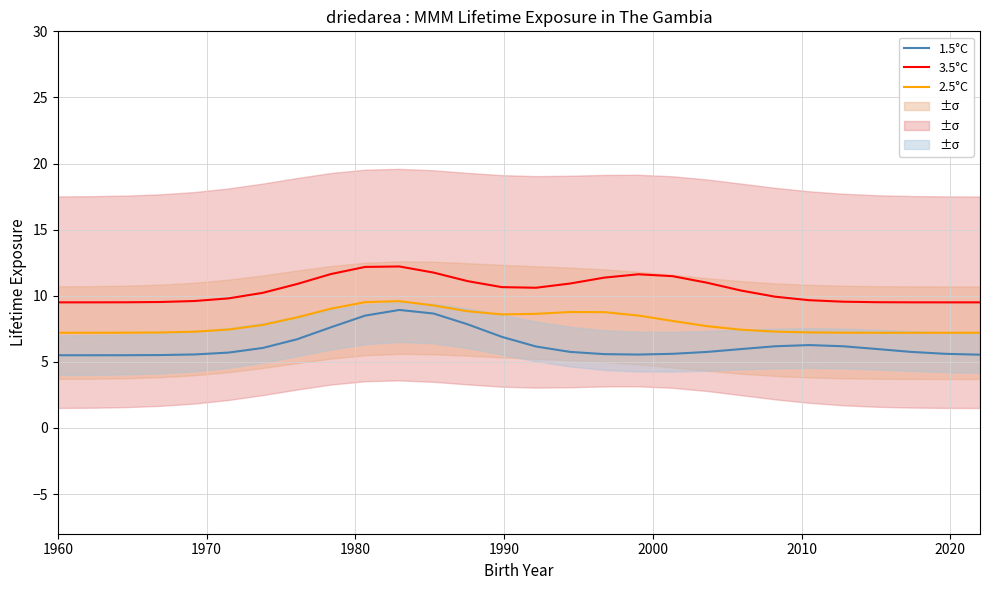

True or false: 1.5°C and 2.5°C intersect in this chart.

False